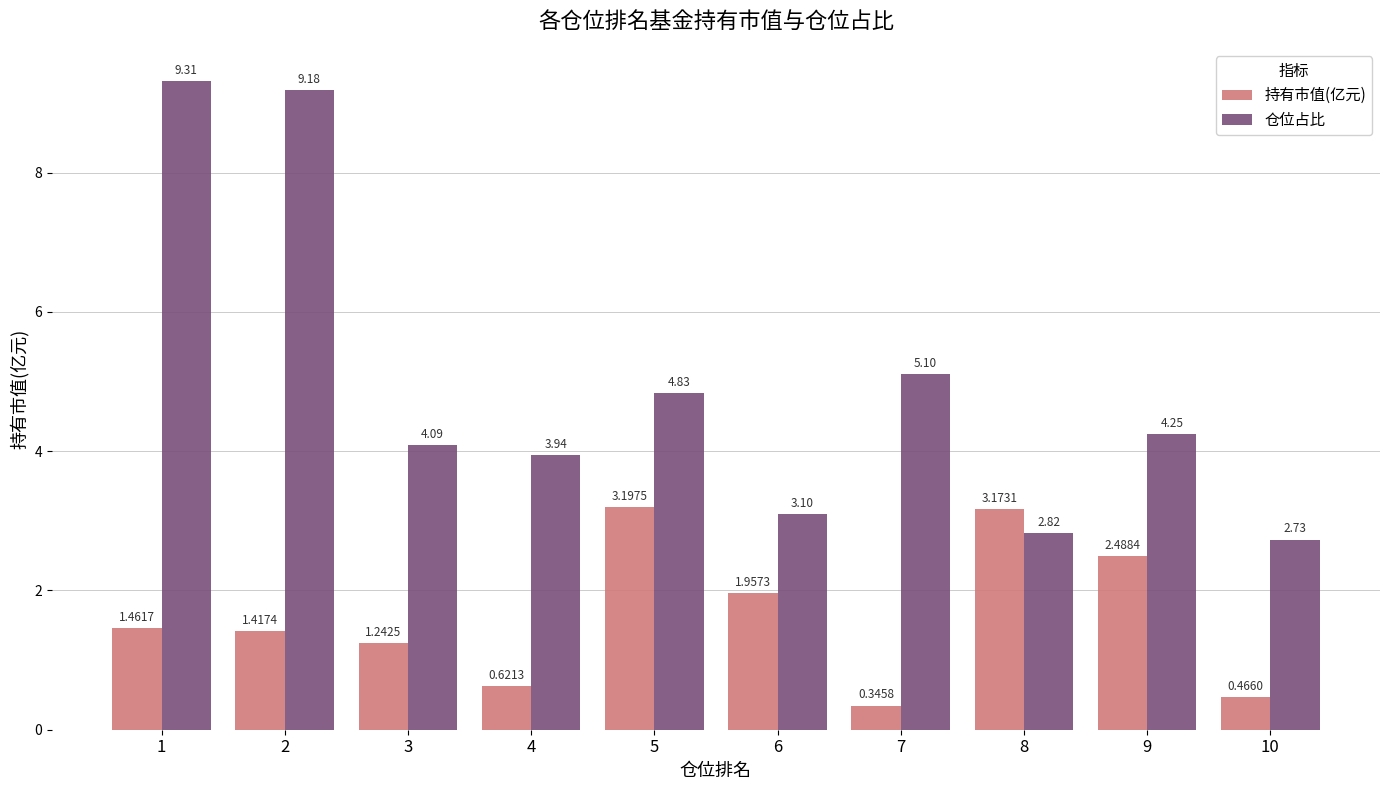

At which label does 仓位占比 reach its minimum?

10